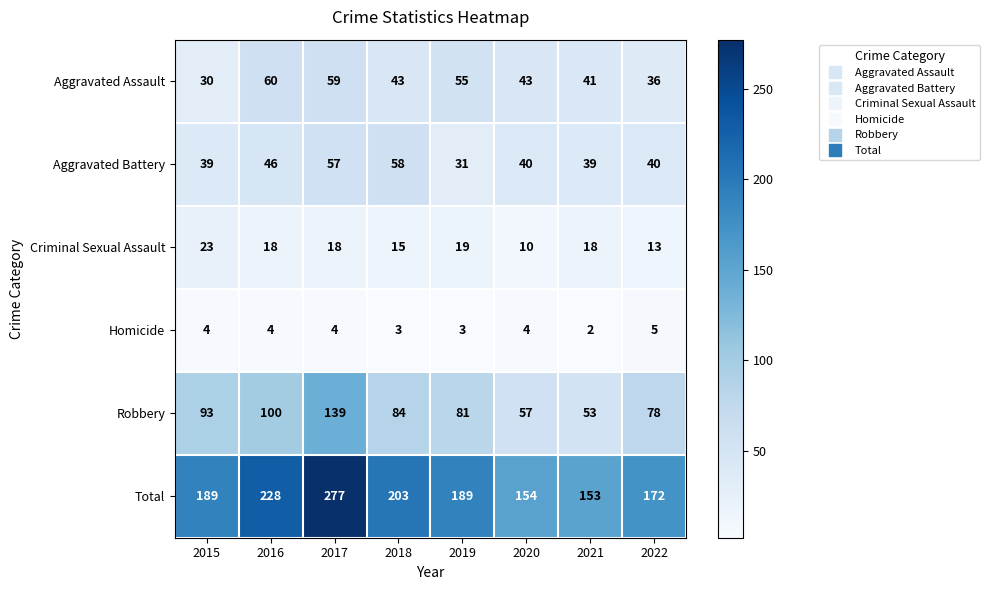

What value does the Homicide series have at 2016?

4